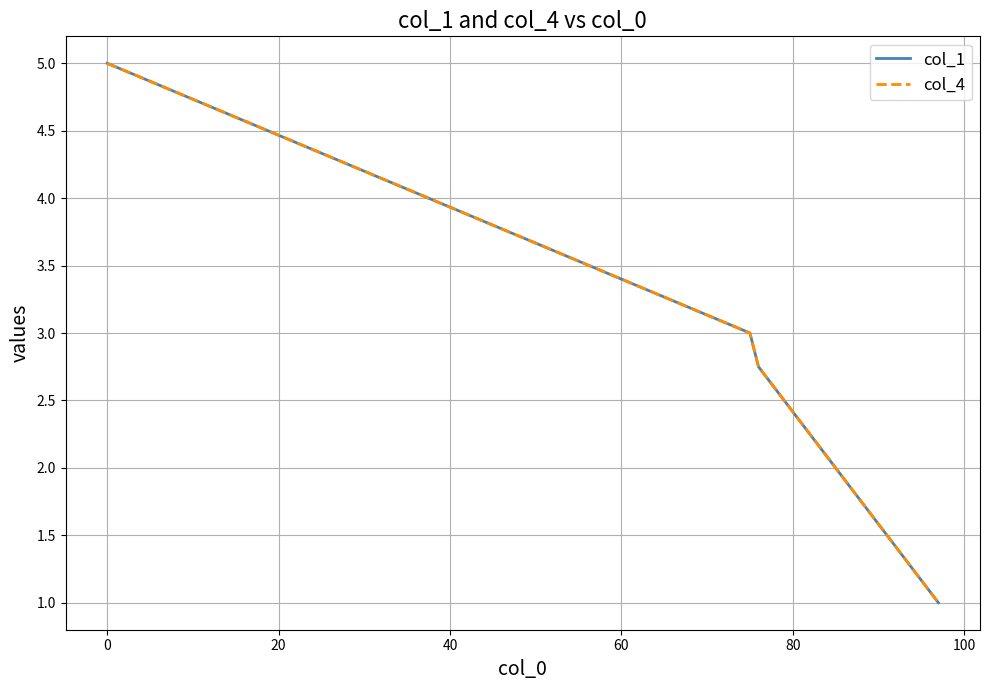

What is the difference between the maximum and minimum values in the col_1 series?

4.0